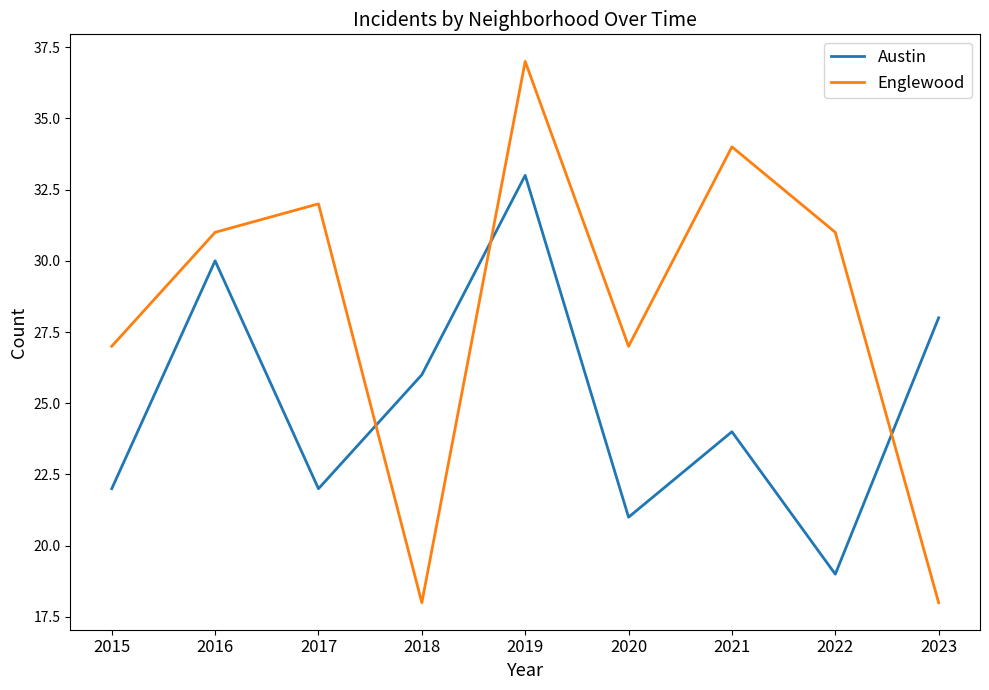

List the series in order of their peak value, lowest first.

Austin, Englewood